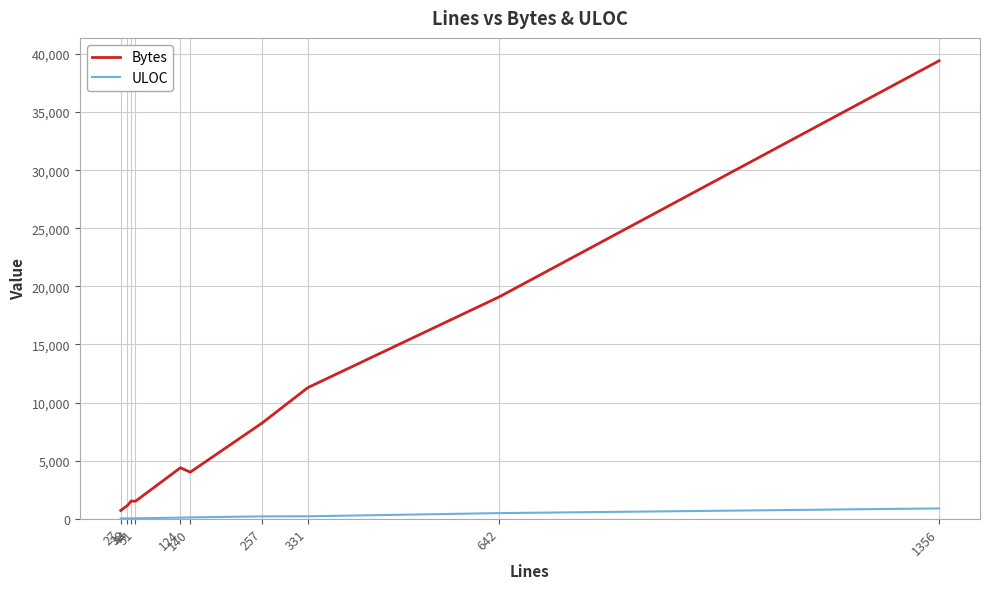

Which series changed the most between 124 and 331?

Bytes